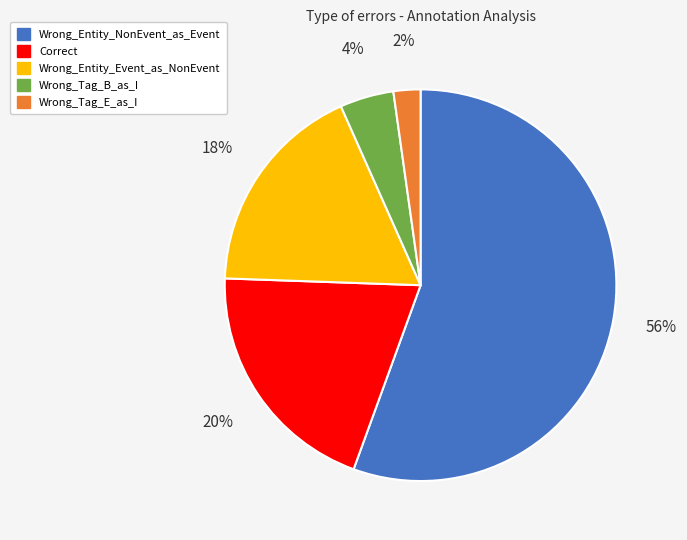

Do Wrong_Tag_B_as_I and Wrong_Tag_E_as_I together represent more than half of the pie?

No